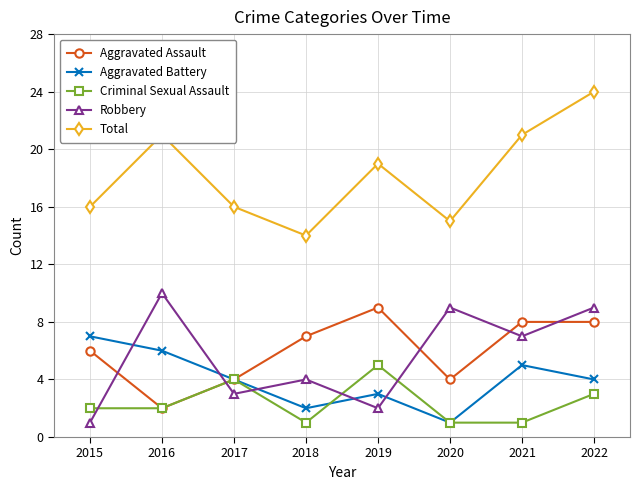

Which series changed the most between 2020 and 2021?

Total